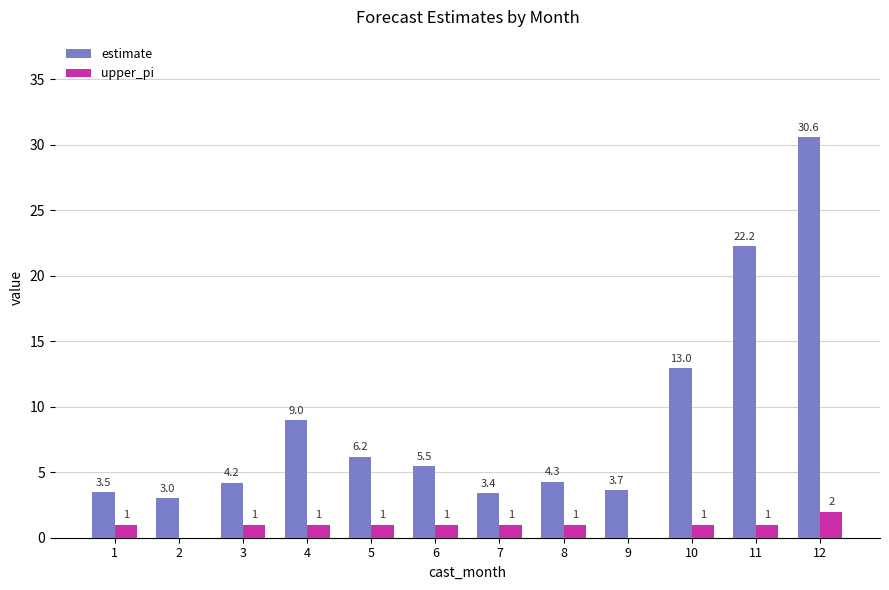

Which series changed the most between 5 and 9?

estimate